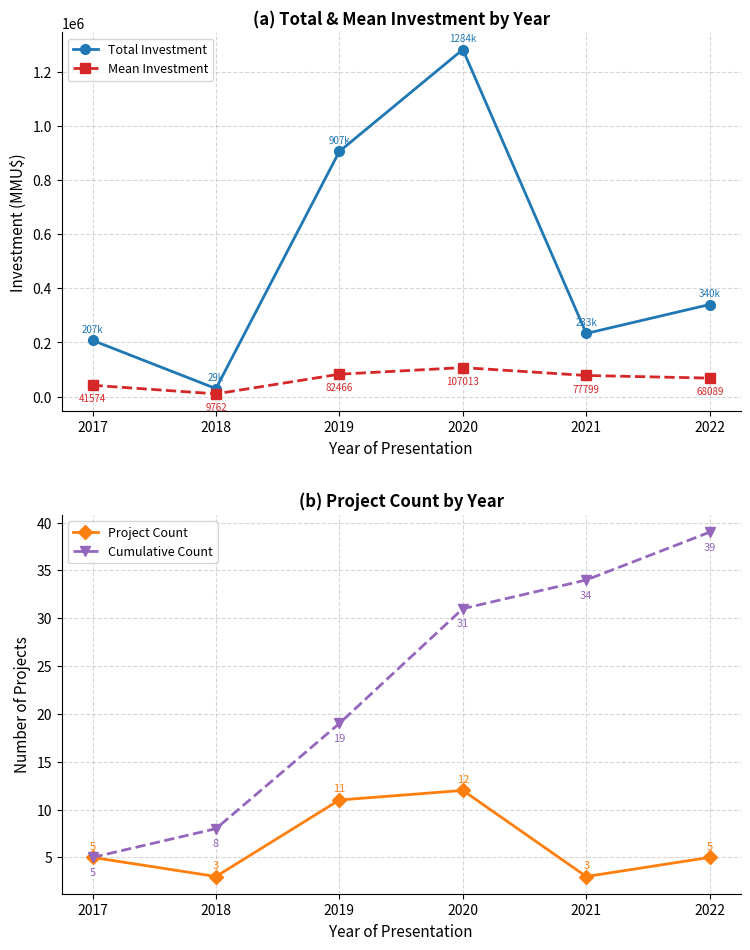

How many series are shown in this chart?

4